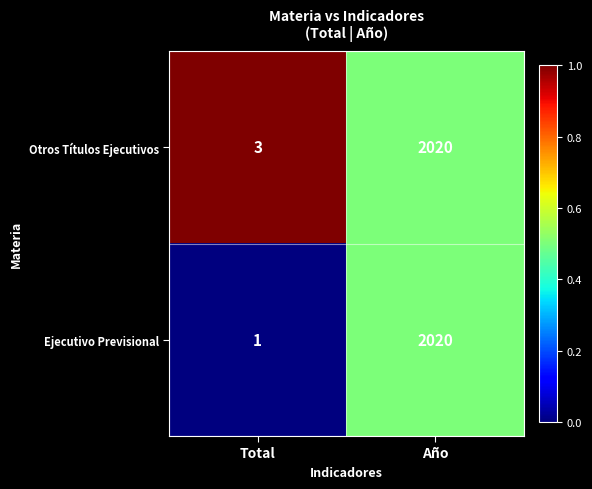

What is the sum of the Otros Títulos Ejecutivos values at Total and Año?

2023